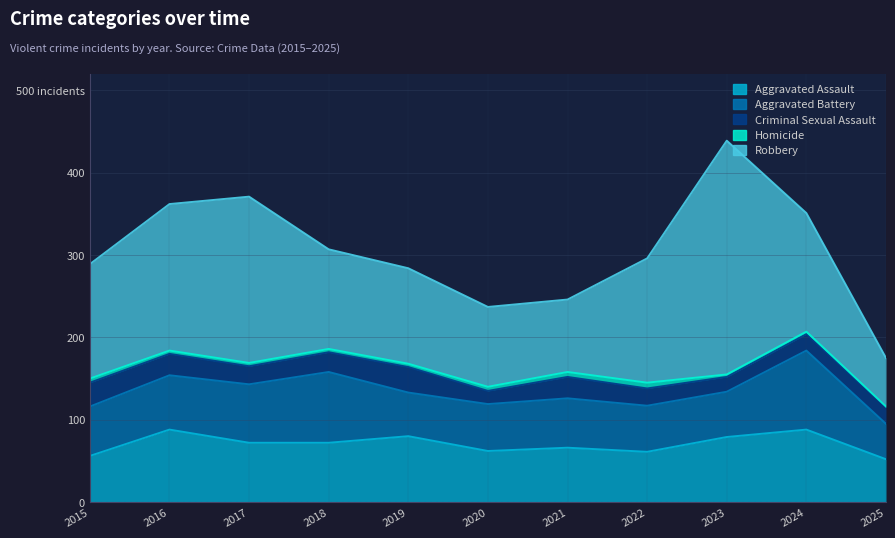

Rank the categories by Aggravated Battery value from lowest to highest.

2025, 2019, 2023, 2022, 2020, 2015, 2021, 2016, 2017, 2018, 2024